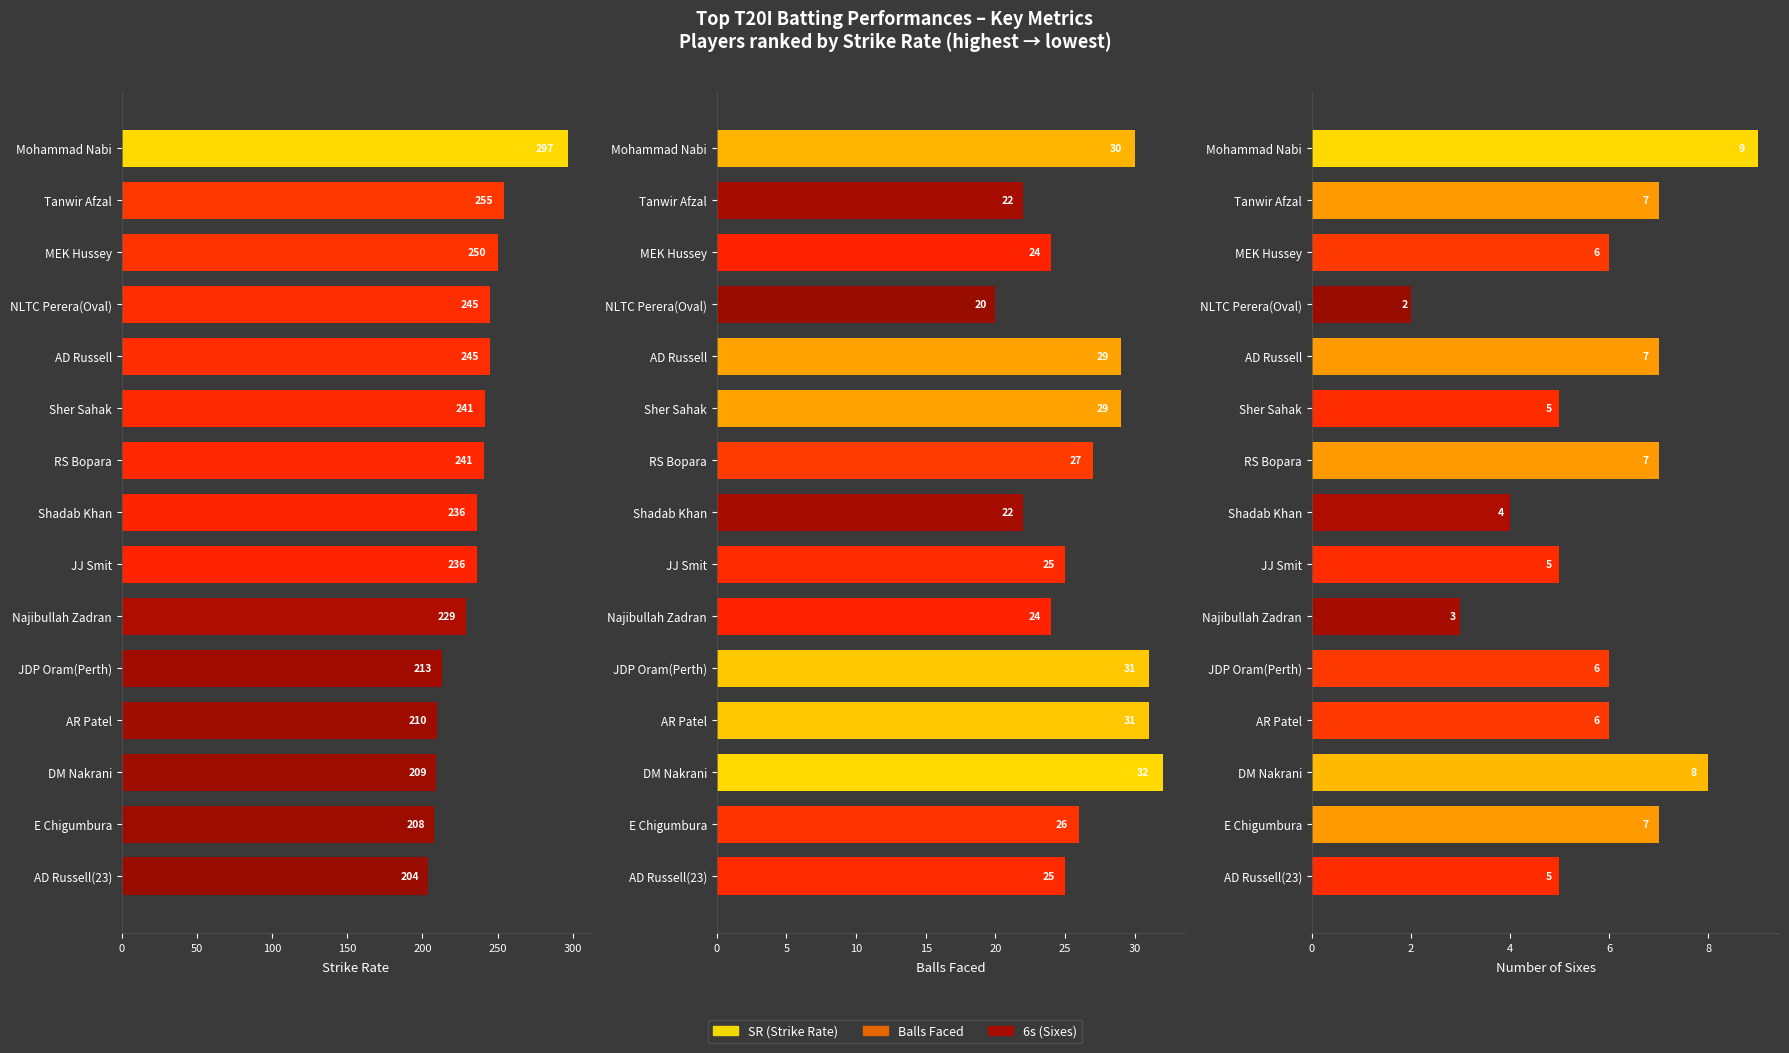

Count the Number of Sixes values in the range 5 to 7.

10